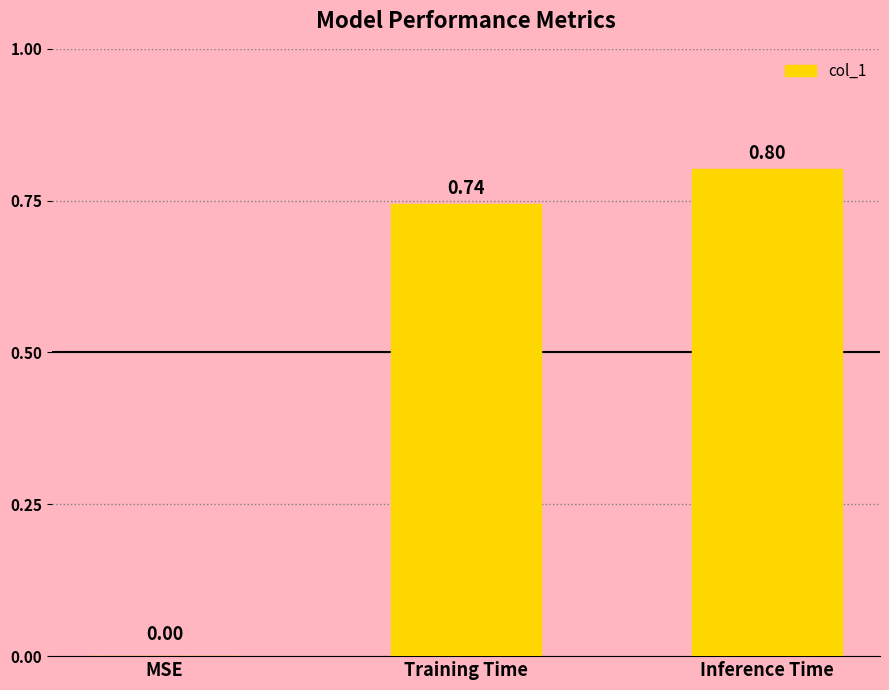

At which category does the chart reach its peak across all series?

Inference Time